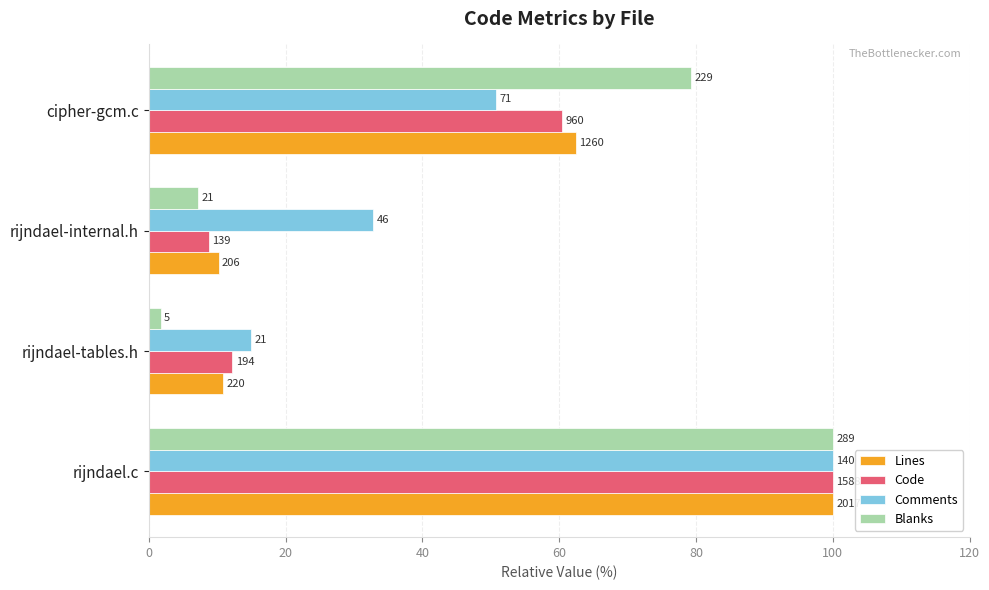

What is the value of the Lines bar at the 3rd from the left?

10.2